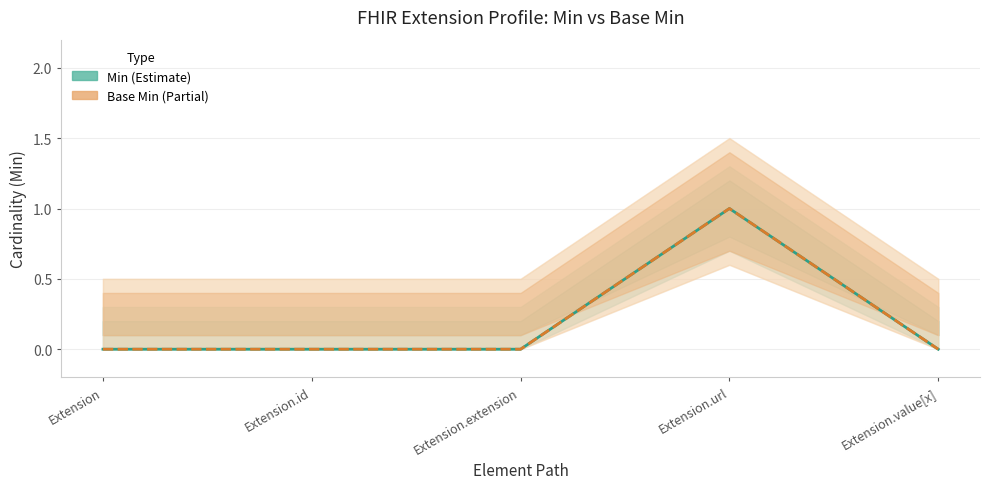

Rank the categories by Min value from highest to lowest.

Extension.url, Extension, Extension.id, Extension.extension, Extension.value[x]